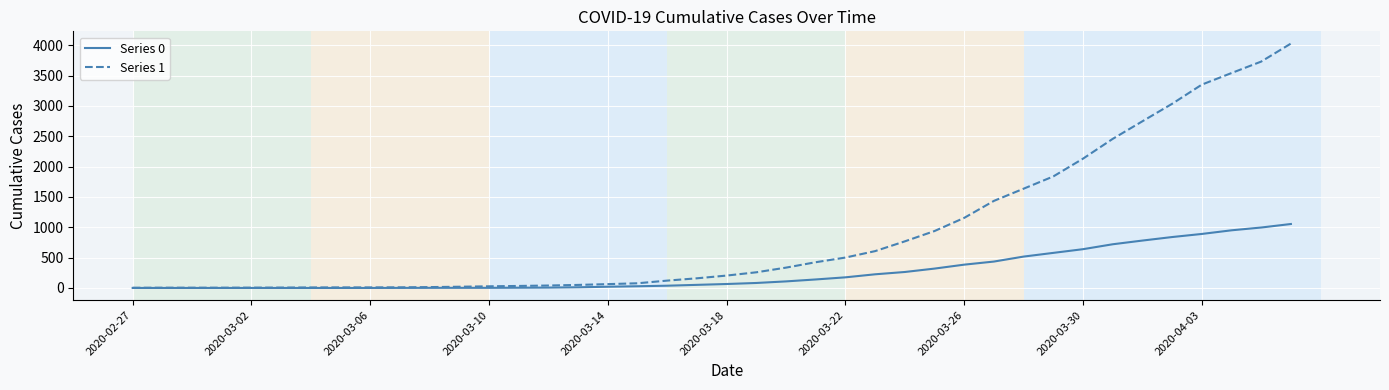

What is the difference between the second highest and second lowest values in the Series 1 series?

3727